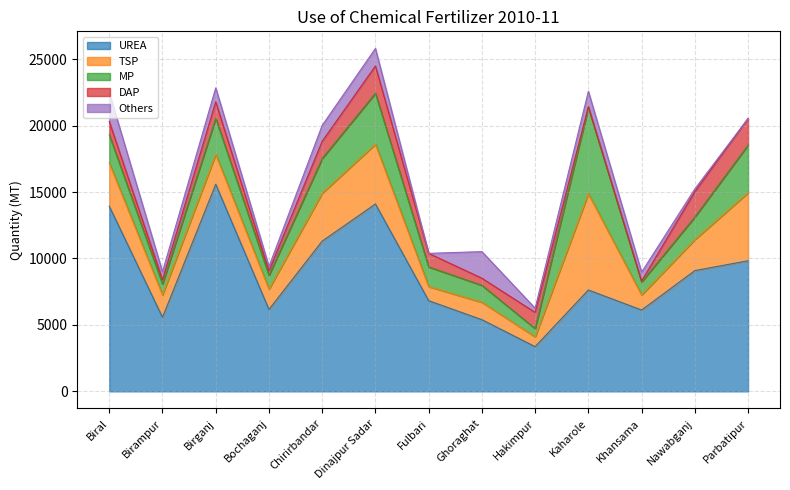

Read the UREA value at Fulbari.

6824